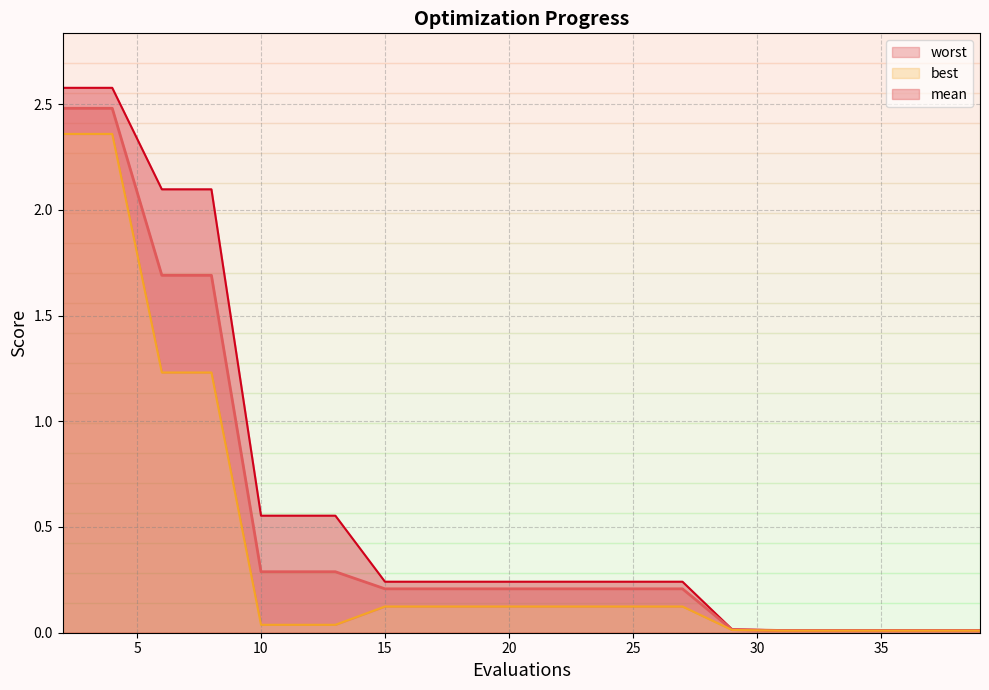

The best series shows 0.0 at 33. True or false?

False